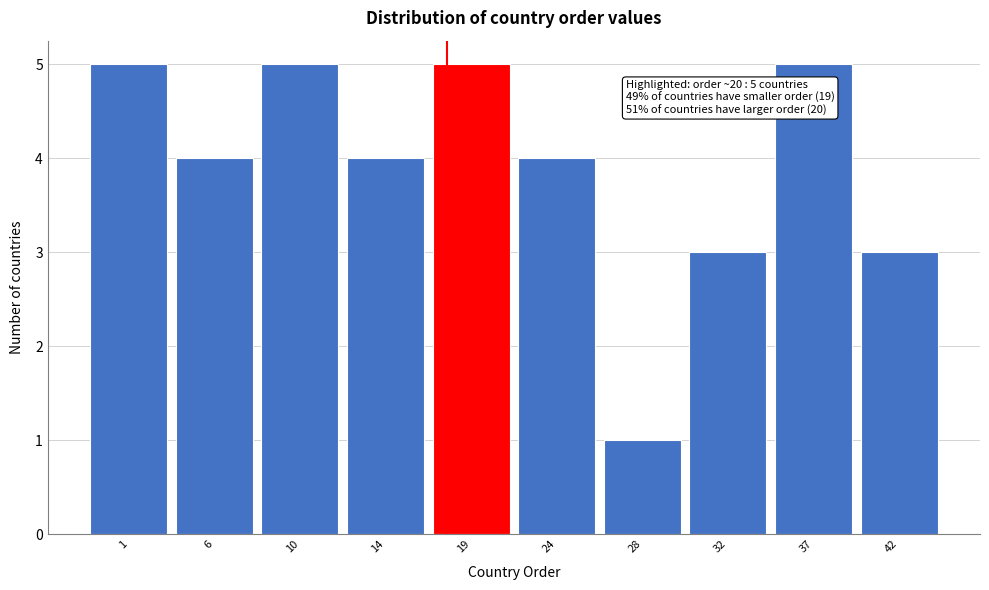

Reading left to right, transcribe all the data shown in this chart.

1=5	6=4	10=5	14=4	19=5	24=4	28=1	32=3	37=5	42=3